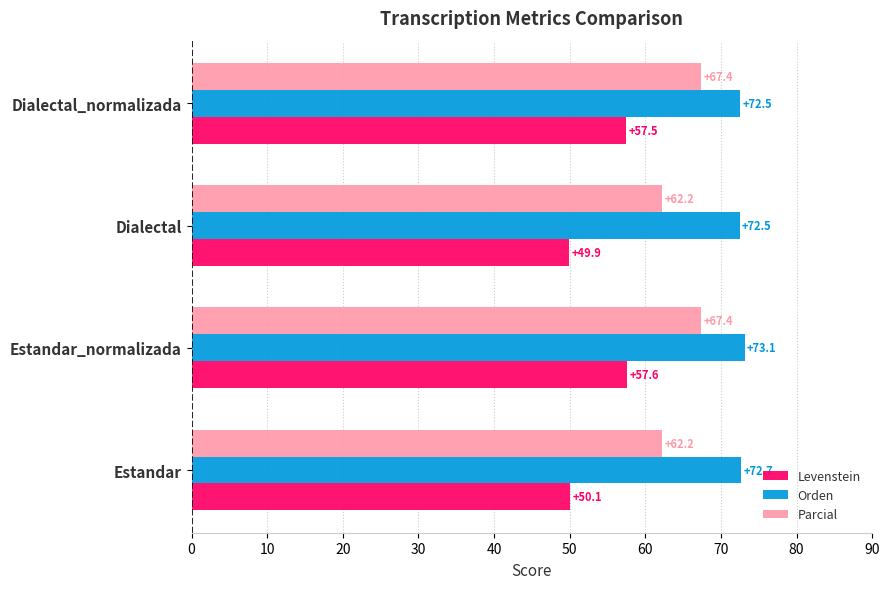

At how many categories does at least one series exceed 61?

4